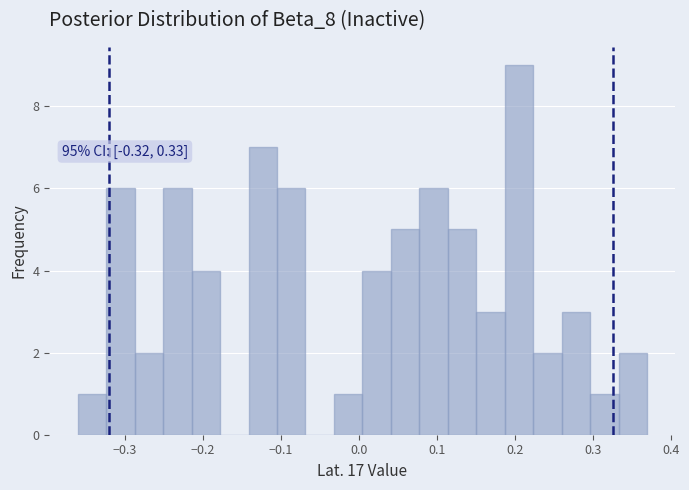

Around what value on the x-axis is the tallest bar? Give the approximate position of its centre, as read against the axis.

0.21